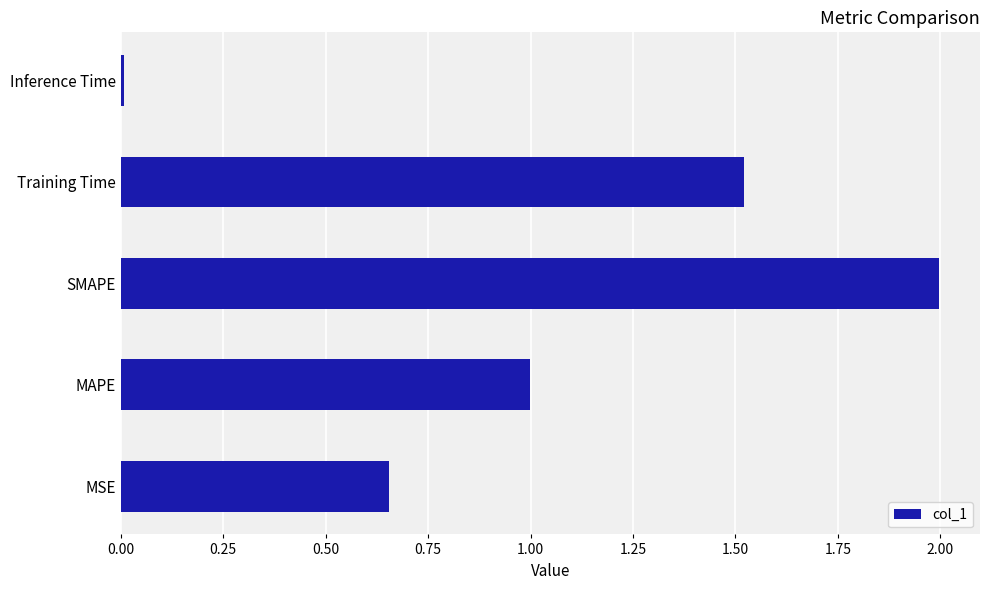

List the labels in order of value, smallest first.

Inference Time, MSE, MAPE, Training Time, SMAPE